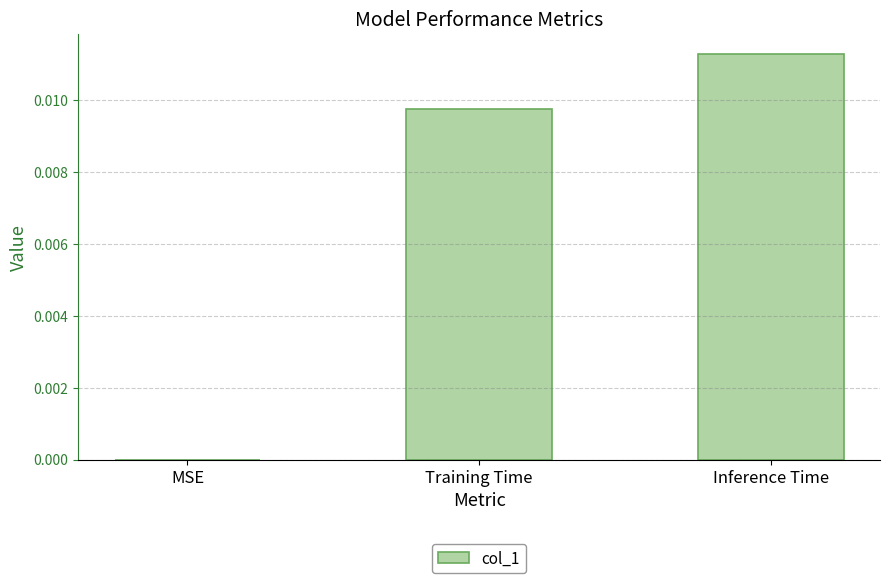

Count the number of data series in this chart.

1